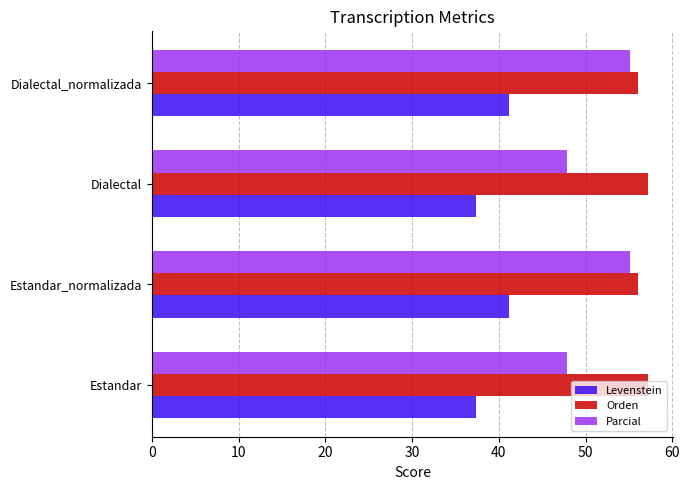

Is it true that Parcial equals 33.7 at Dialectal_normalizada?

False